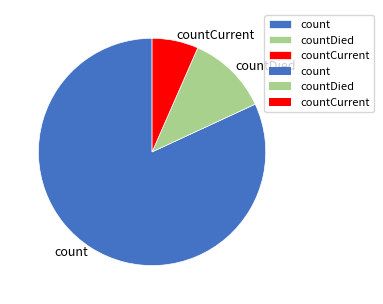

Which slice is the smallest?

countCurrent